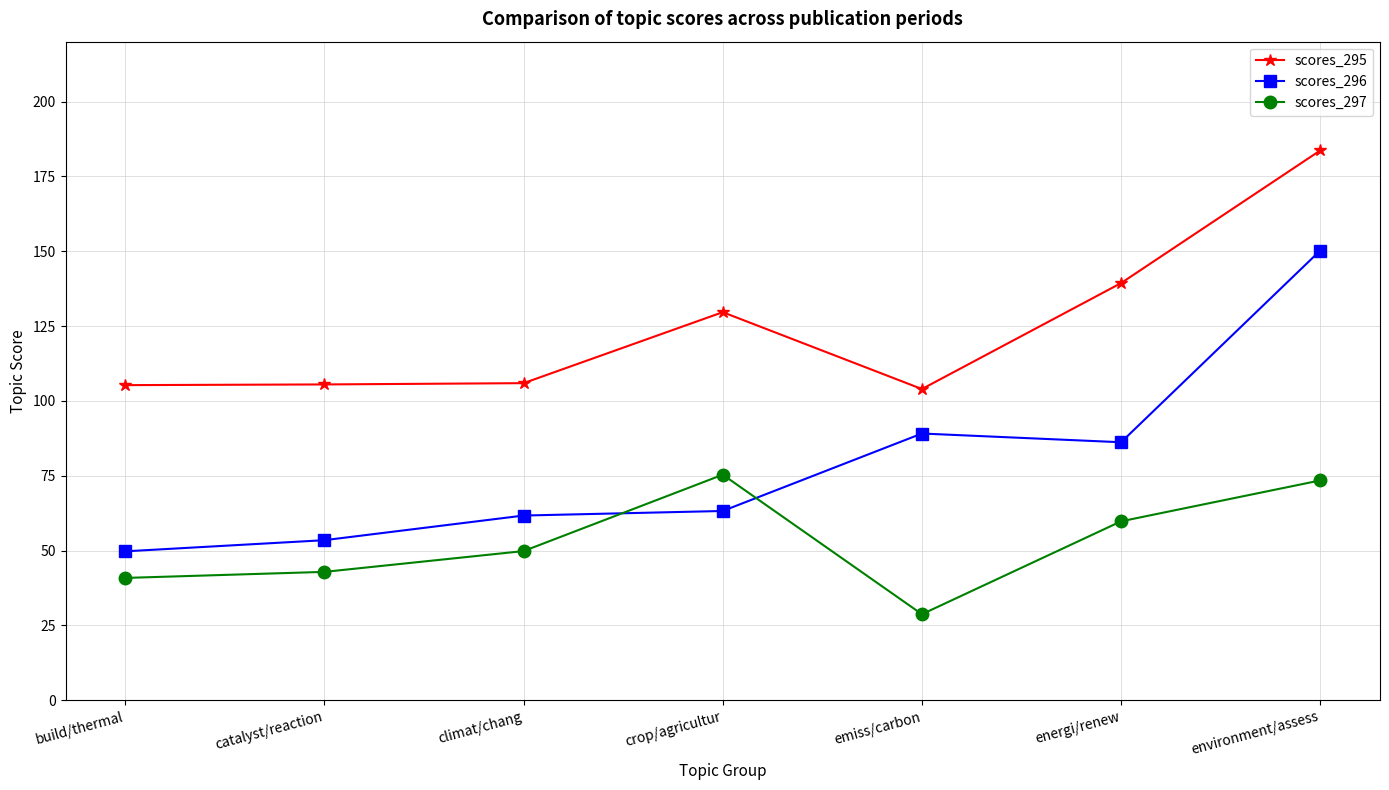

At build/thermal, list the series in order from largest to smallest.

scores_295, scores_296, scores_297